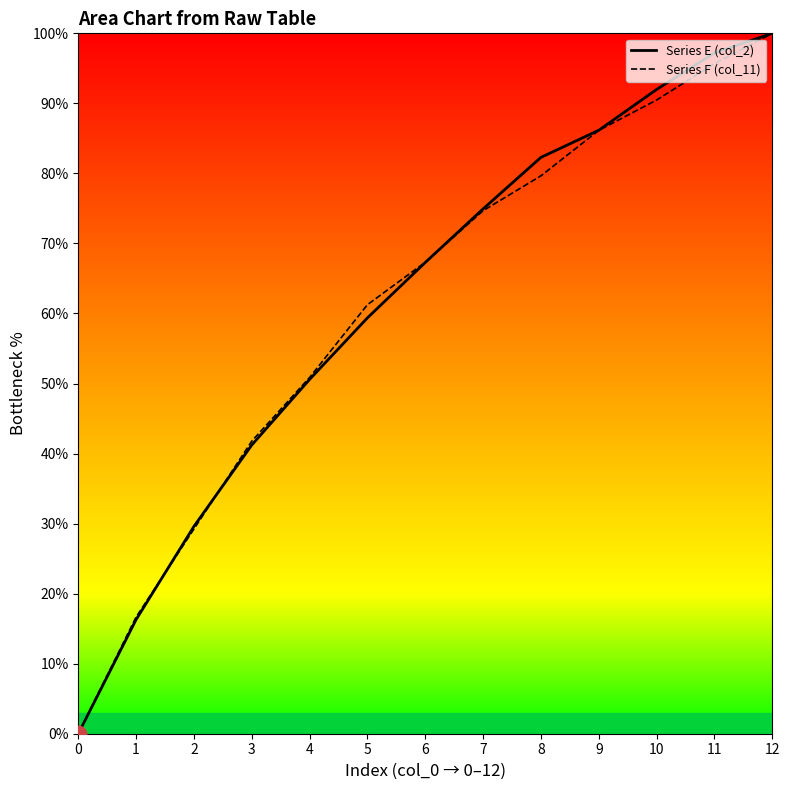

True or false: Series E (col_2) has a value of 73.8 at 4.

False